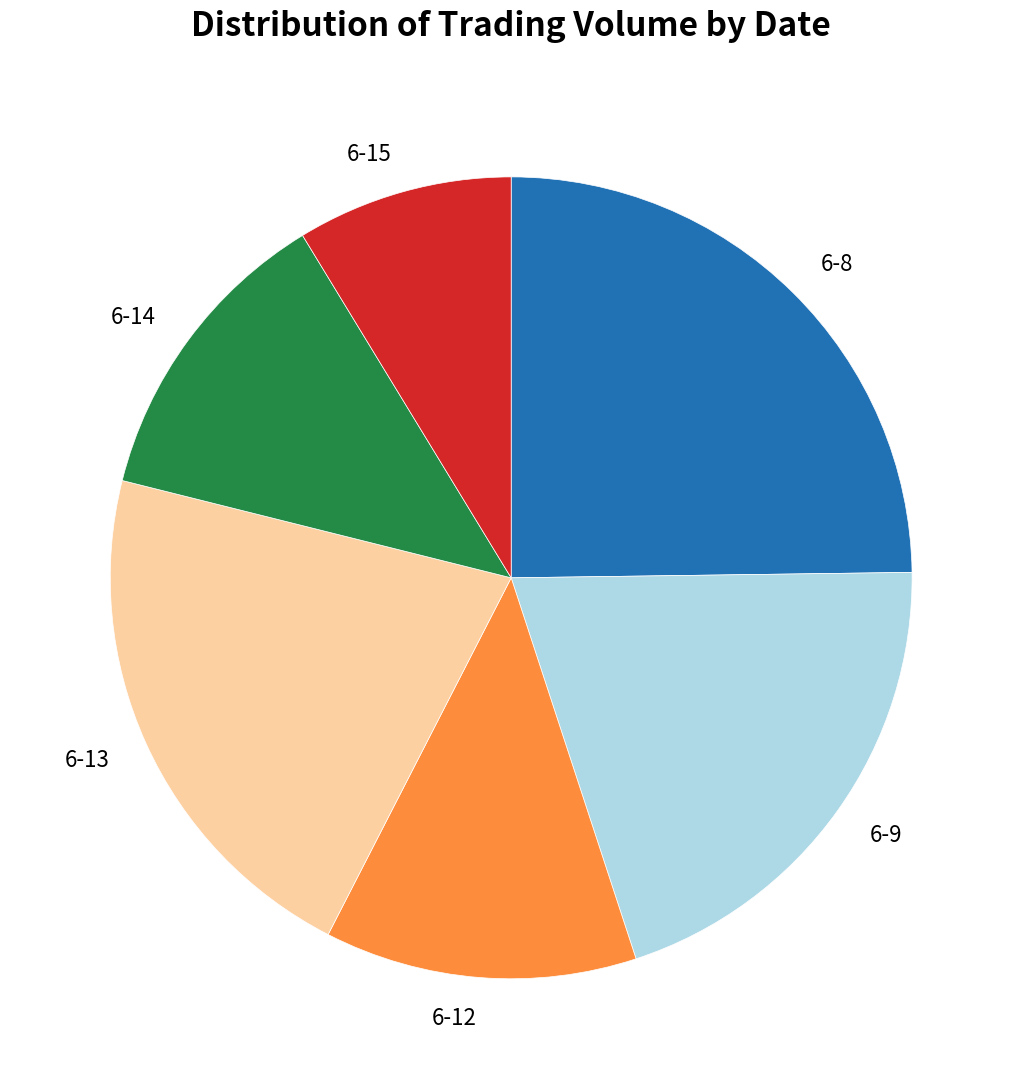

True or false: 6-14 accounts for 12% of the total.

True